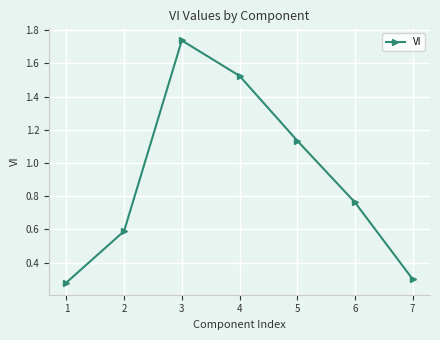

Where is the first local maximum?

3